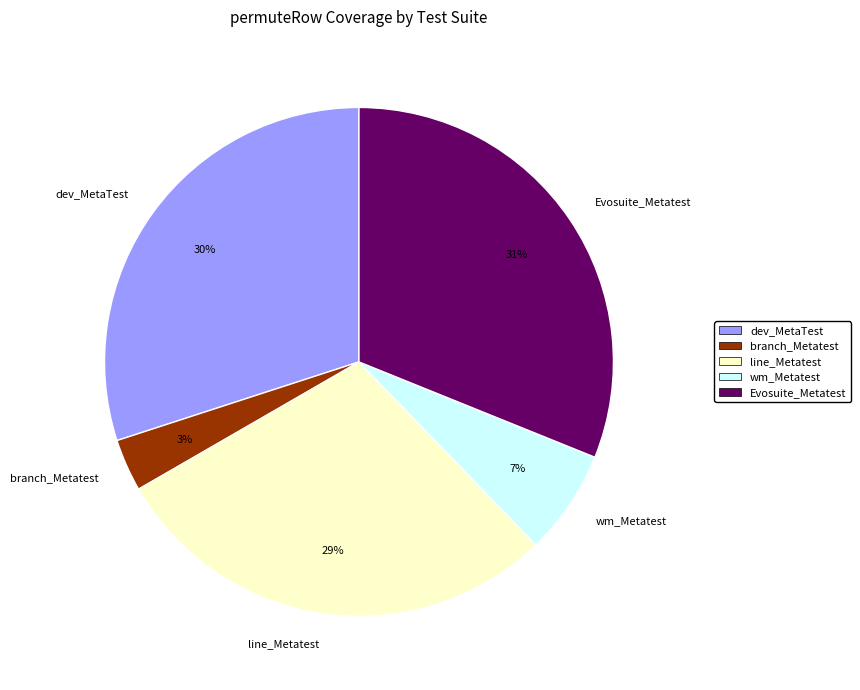

How many slices are in this pie chart?

5